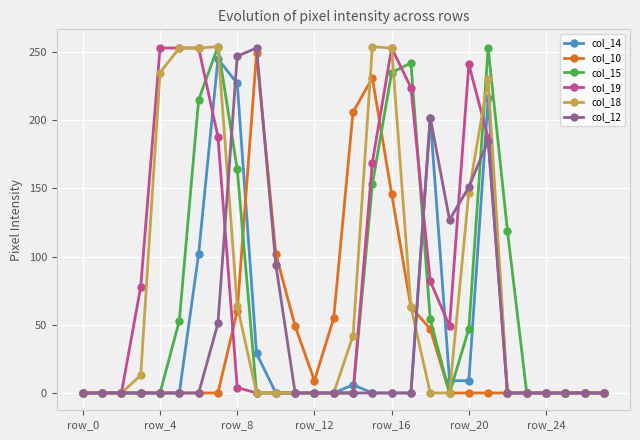

What is the greatest value displayed?

254